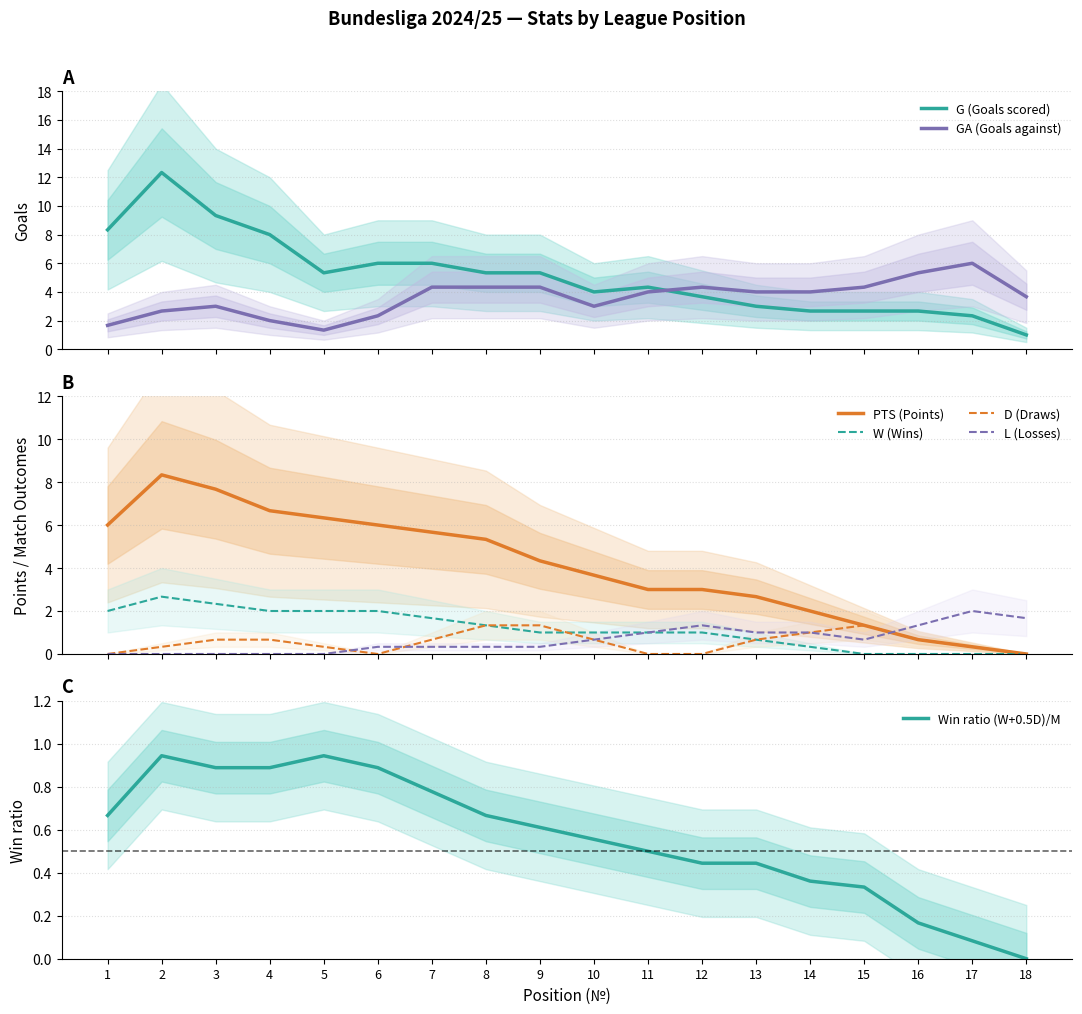

What is the value of the W point at the 9th from the left?

1